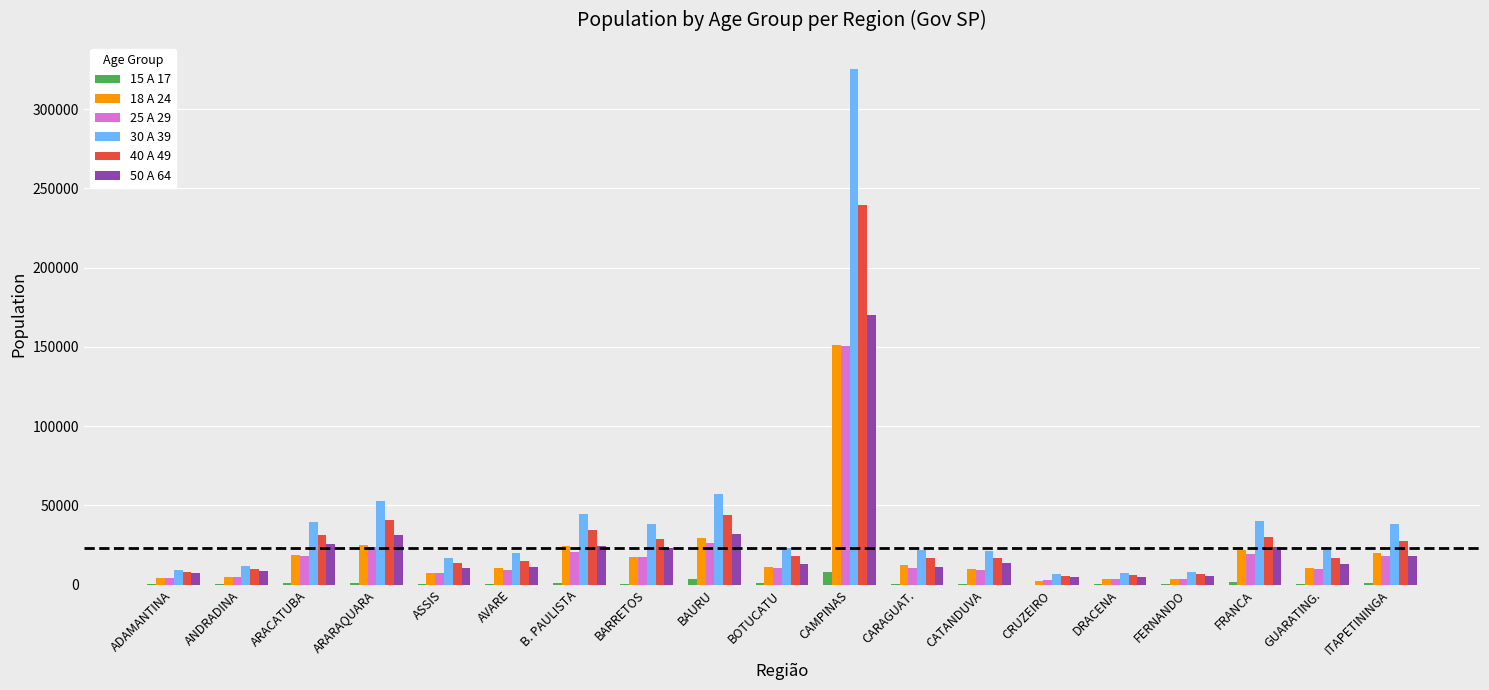

What is the sum of the 40 A 49 values at FRANCA and ADAMANTINA?

37790